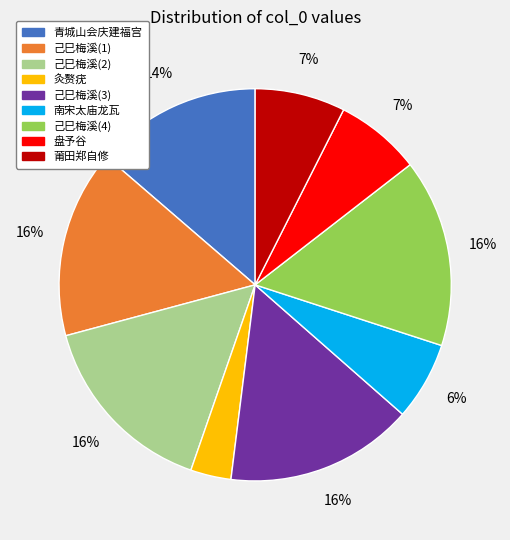

To the nearest percent, what is the average slice percentage?

11%